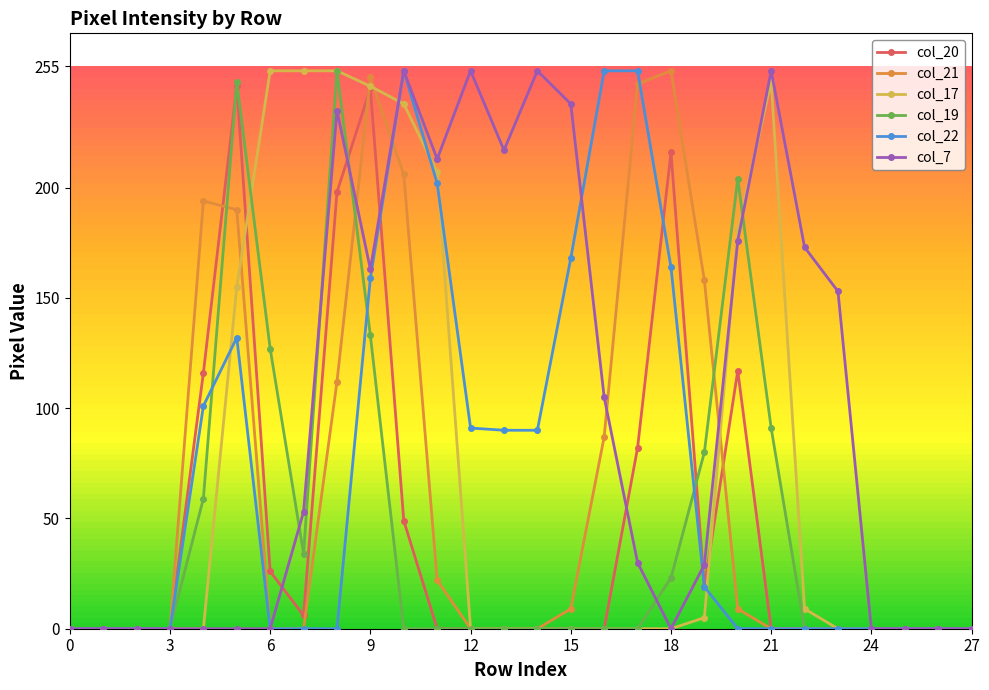

In col_21, how many points are higher than both neighbors (excluding endpoints)?

3